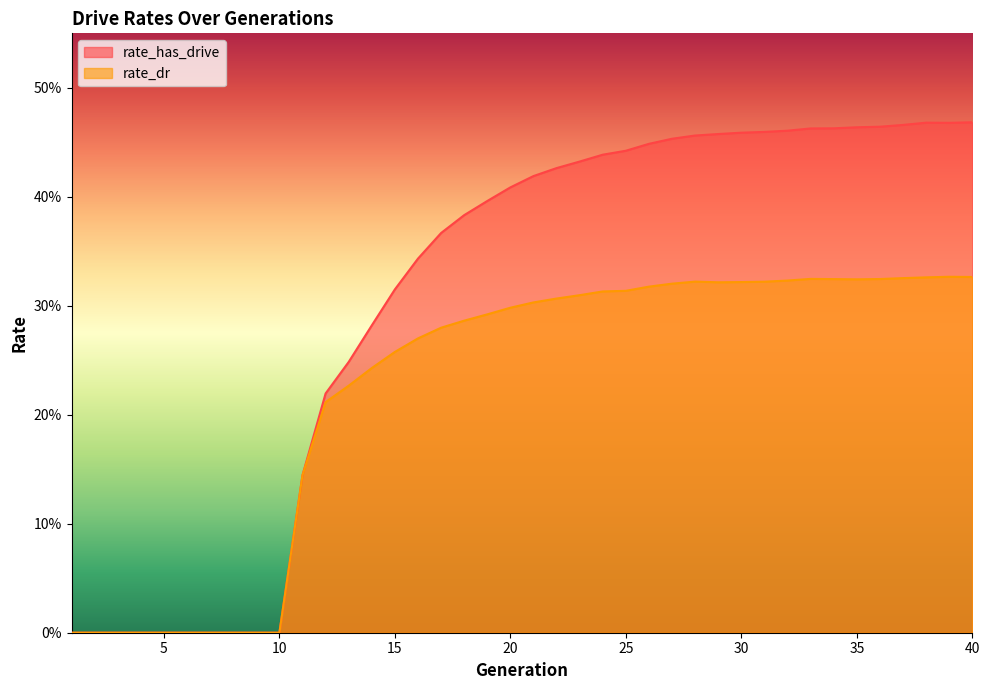

What is the average value of the rate_dr series?

0.2